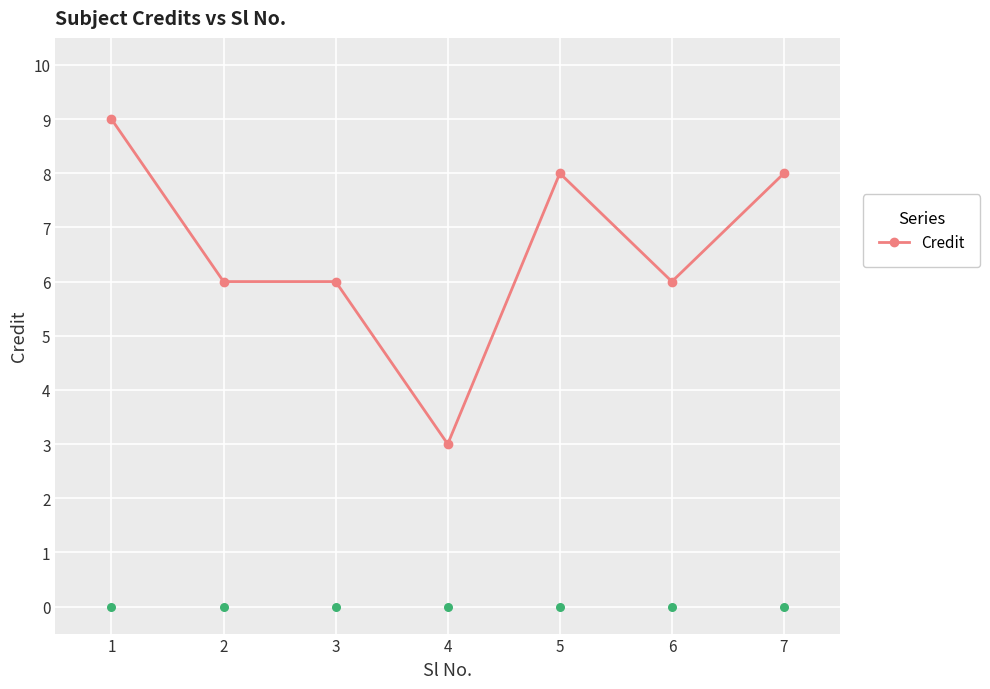

The value of Credit at 2 is 6. True or false?

True